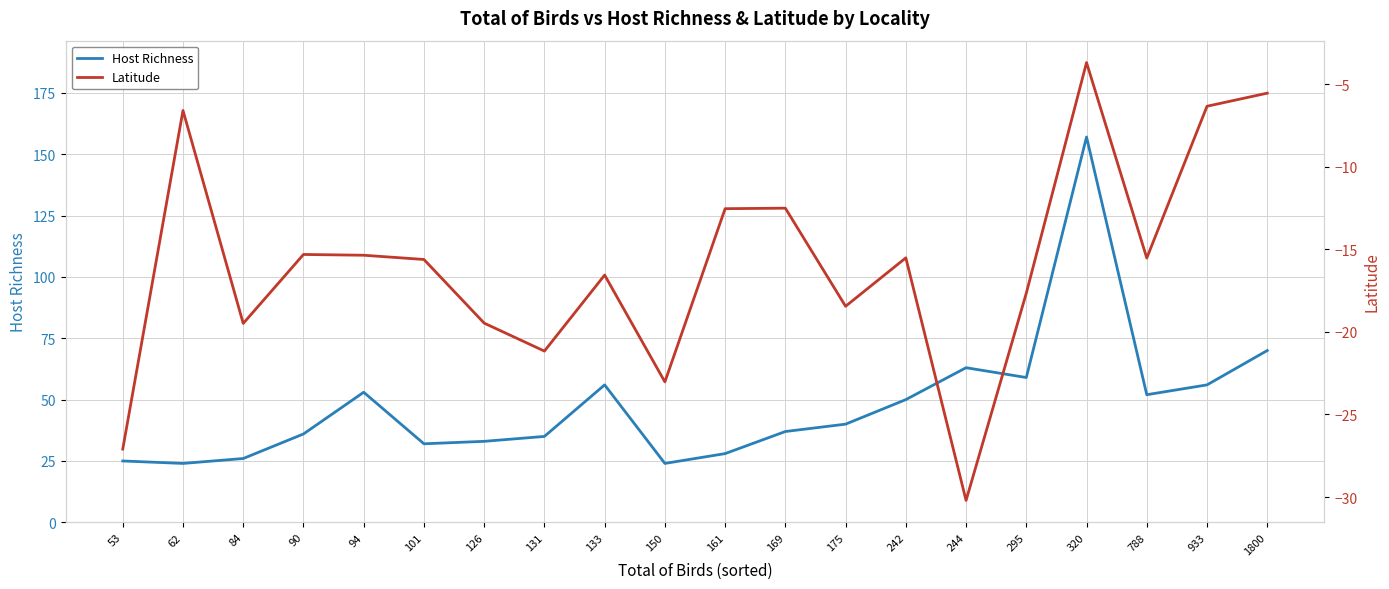

What is the minimum value shown in the chart?

-30.2